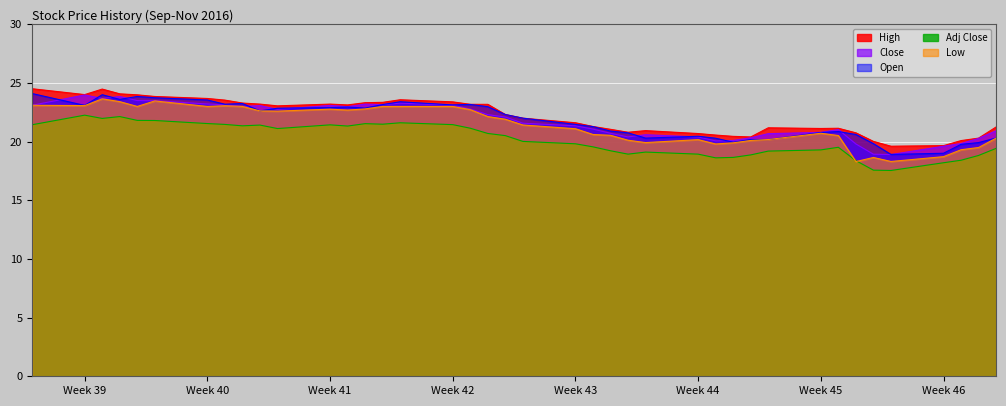

At how many categories does at least one series exceed 20?

38